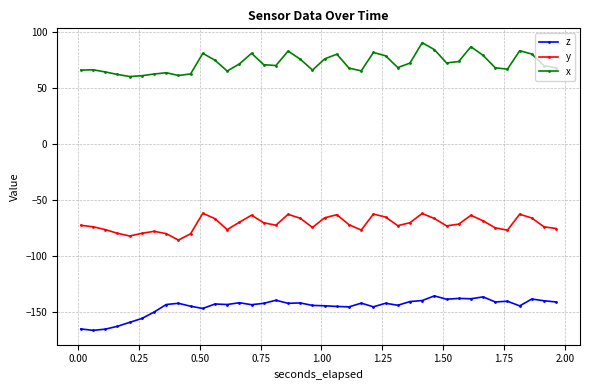

True or false: y and z cross at least once.

False